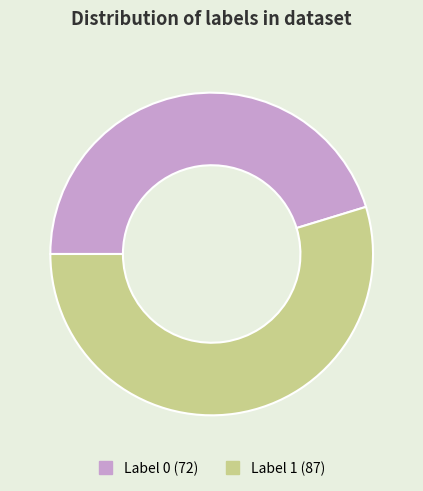

Is there any slice that represents more than half of the pie?

Yes